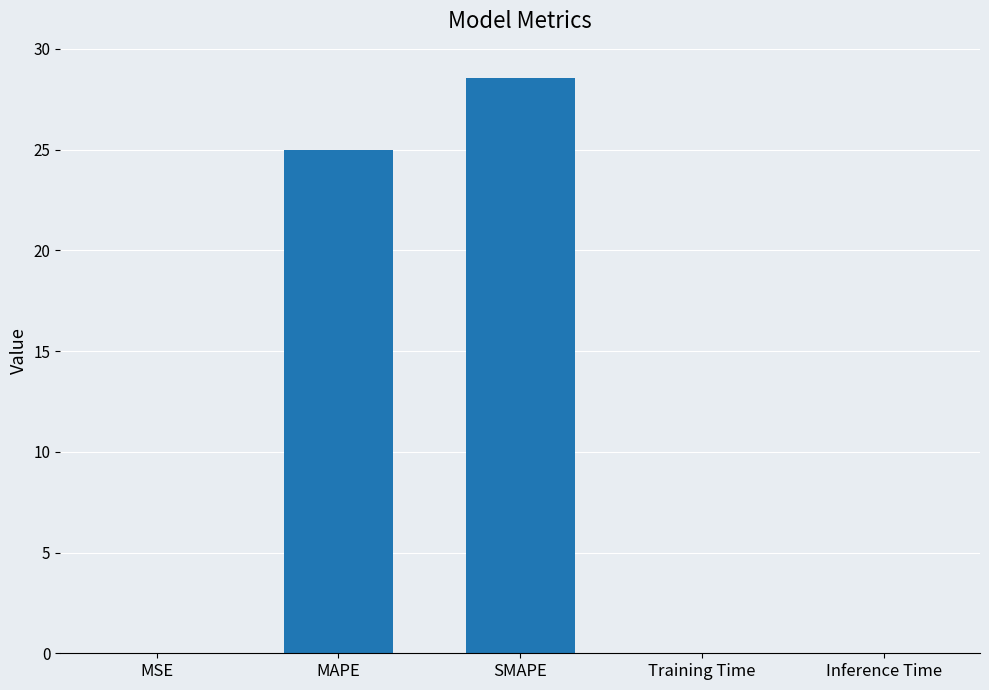

The value at Training Time is 0.0. True or false?

True